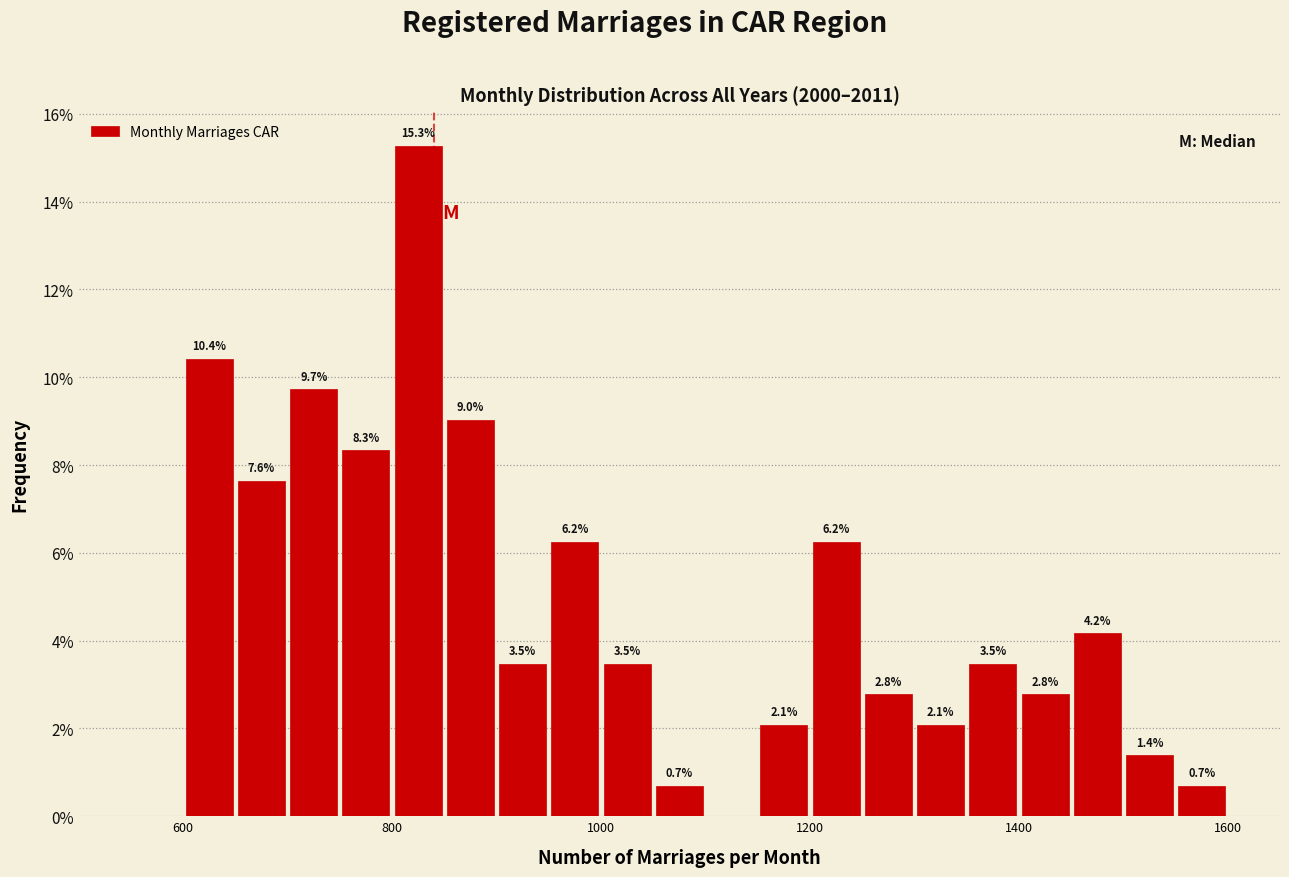

Around what value on the x-axis is the tallest bar? Give the approximate position of its centre, as read against the axis.

820